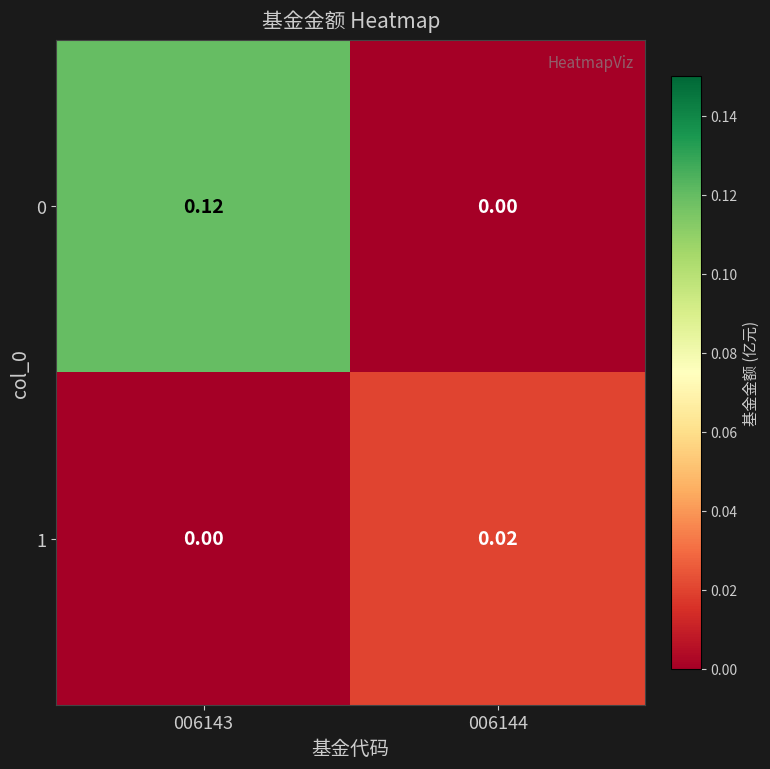

Is the value of 1 at 006144 greater than the value of 0 at 006144?

Yes